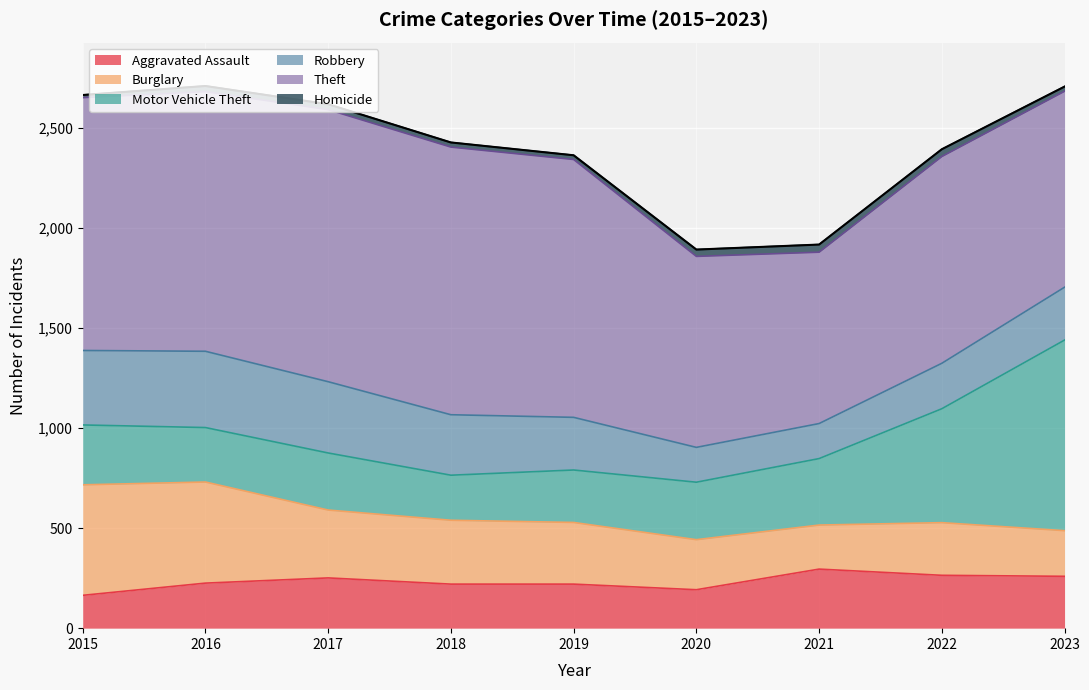

Which series ends up on top after the final intersection of Robbery and Burglary?

Robbery